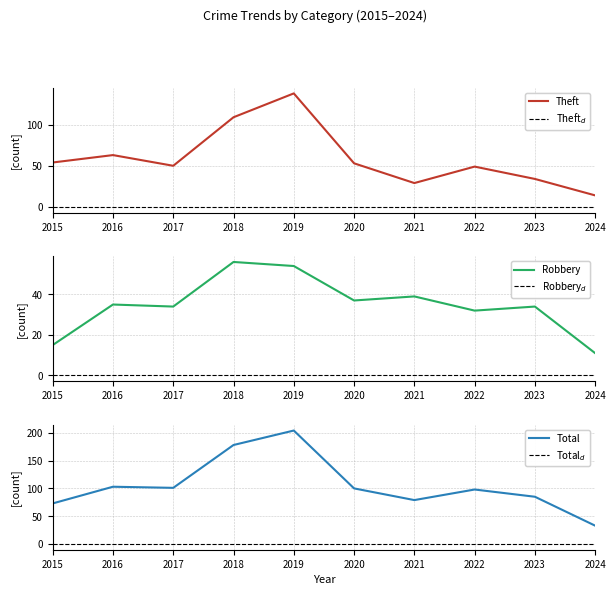

What is the average value of the Robbery series?

35